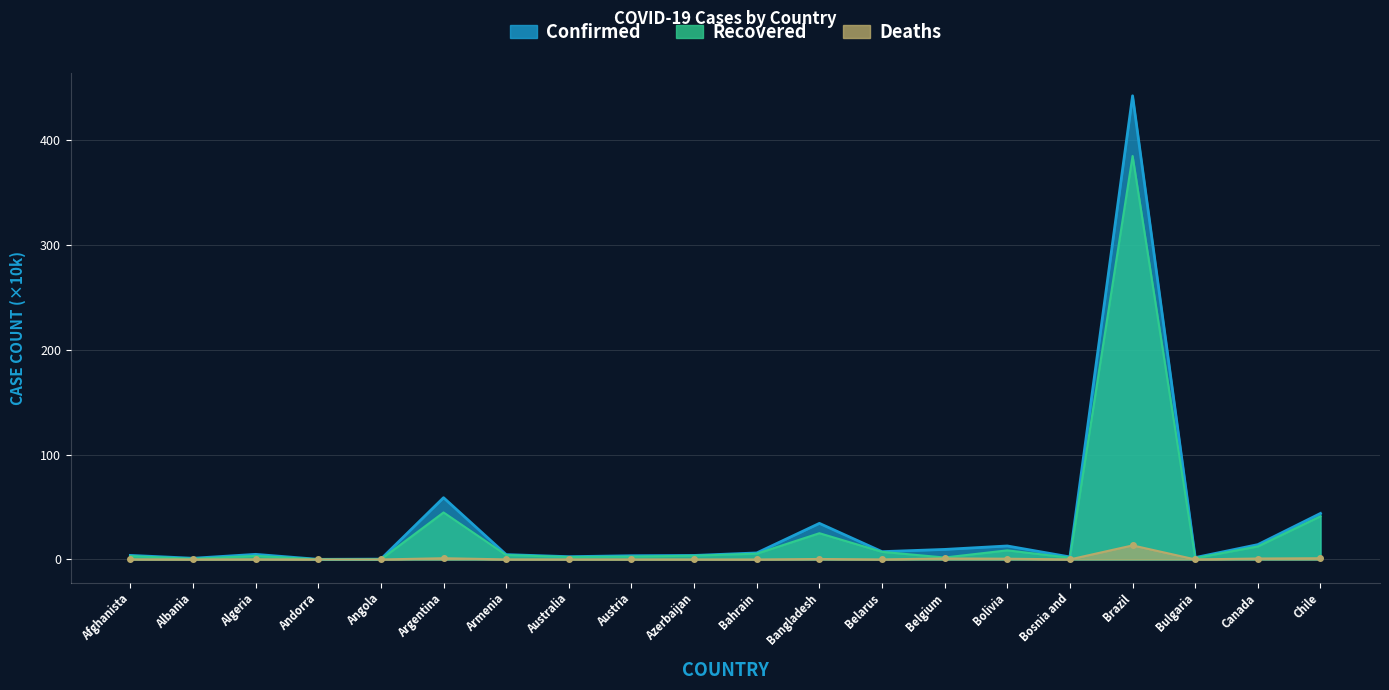

True or false: Recovered and Deaths intersect in this chart.

False